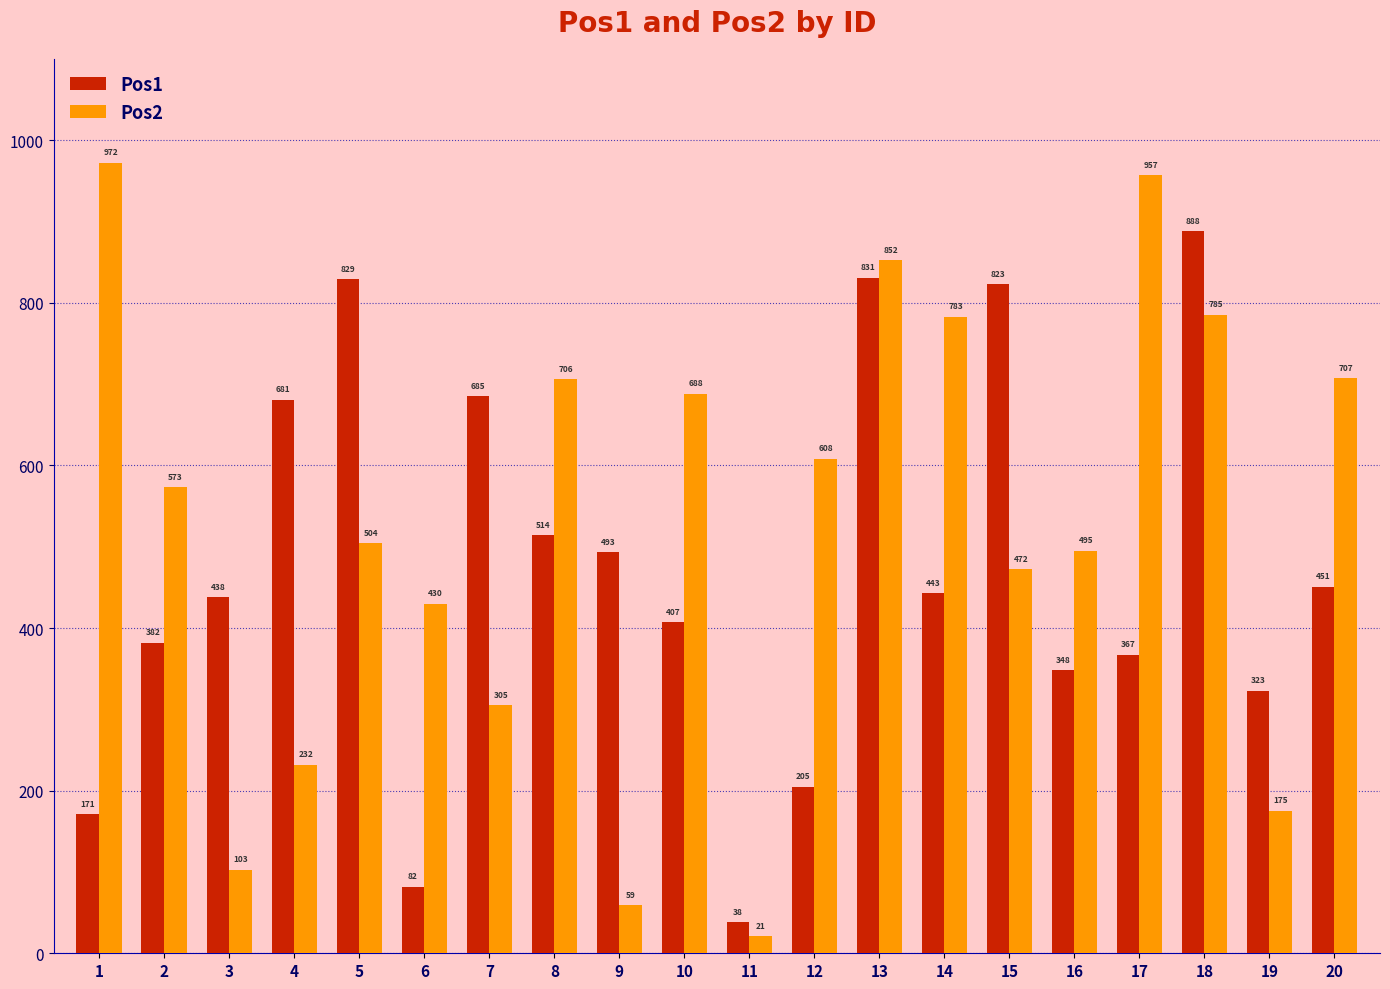

What is the value of the Pos1 bar at the 1st from the left?

171